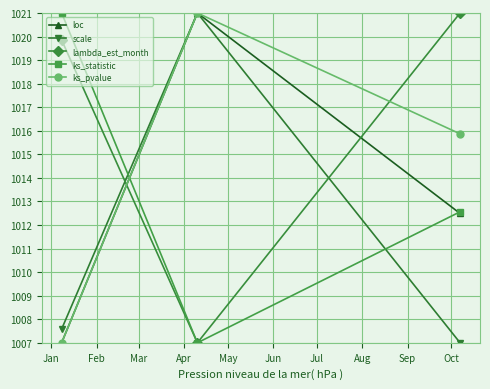

At how many categories does at least one series exceed 1020?

3